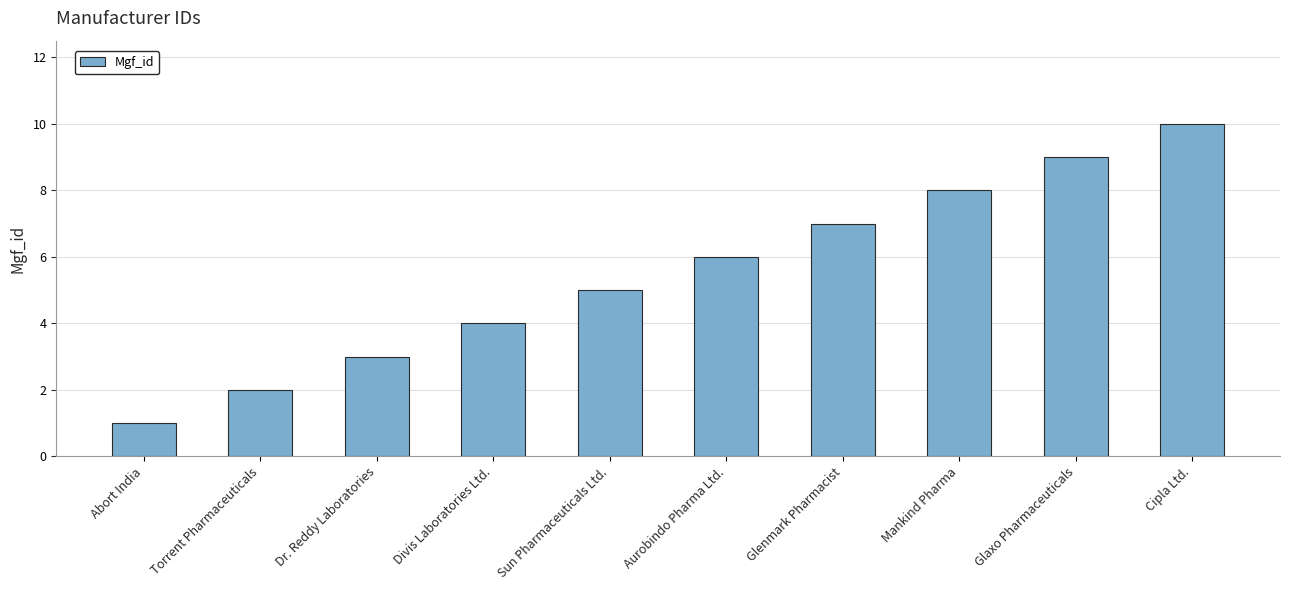

What is the label of the 1st bar from the left?

Abort India